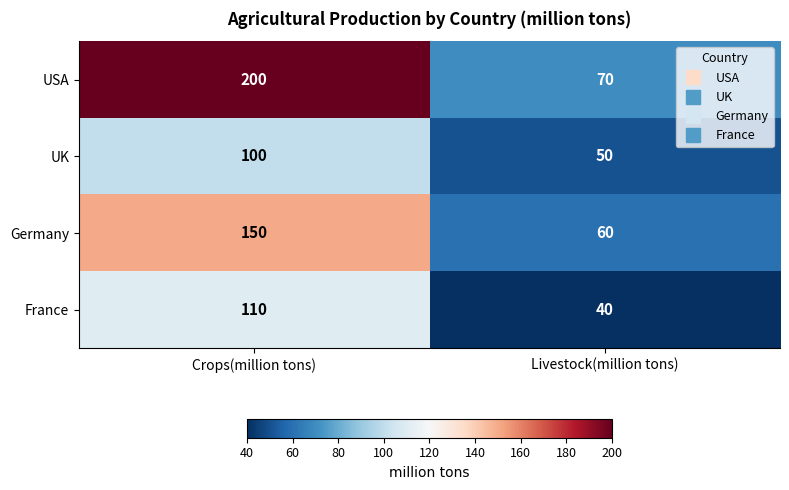

How many data points does each series have?

2